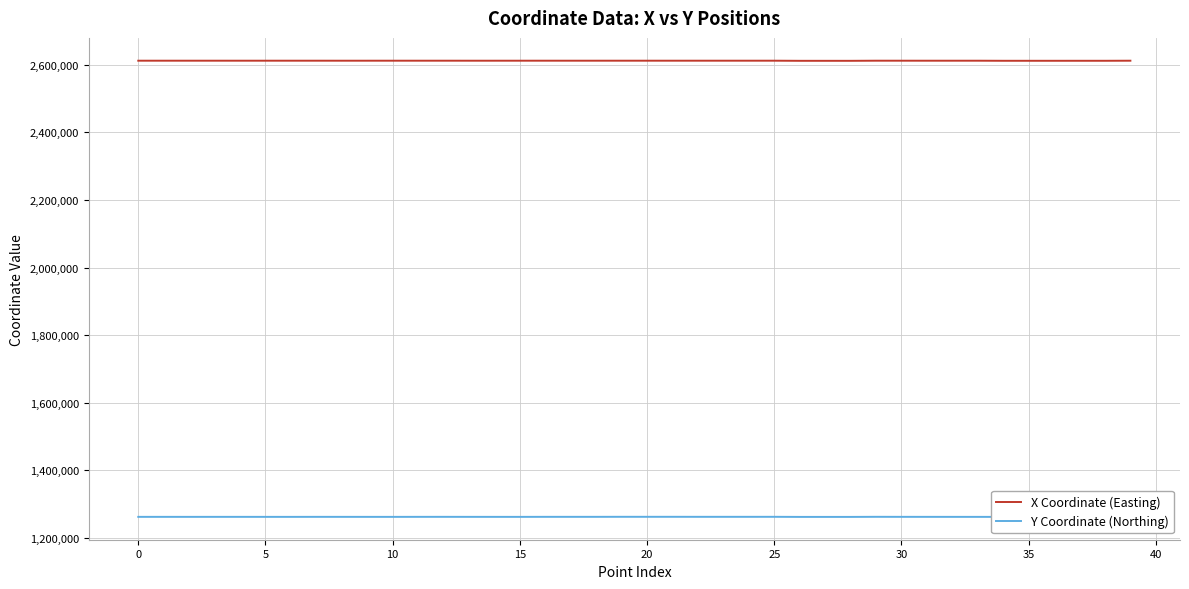

True or false: X Coordinate (Easting) and Y Coordinate (Northing) intersect in this chart.

False